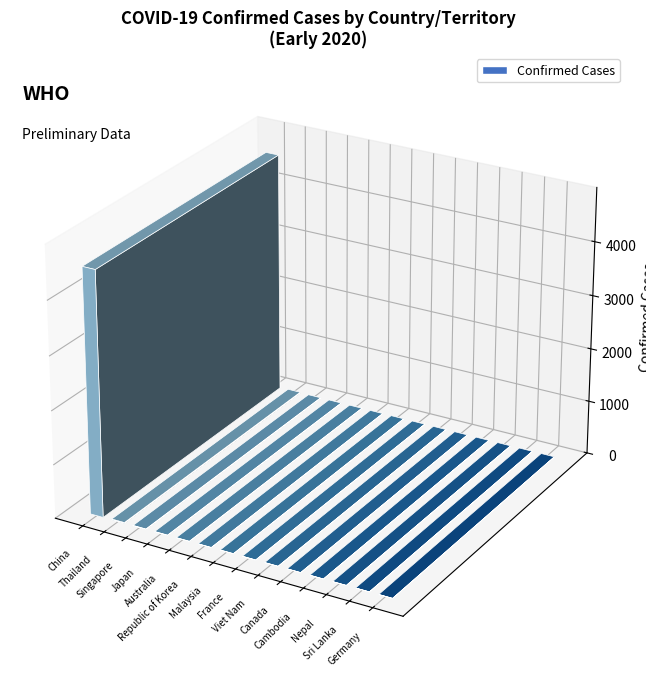

How many data points are less than 4?

7